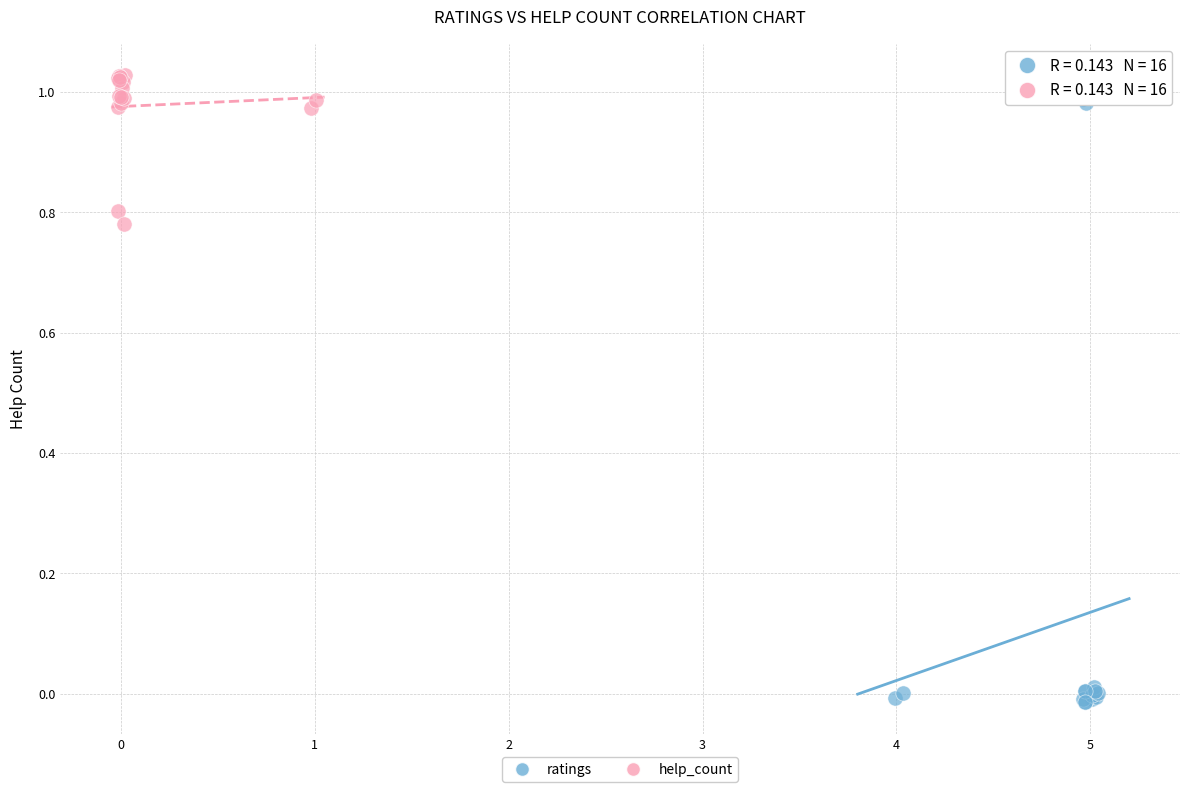

Which series has the largest Y range (max minus min)?

ratings